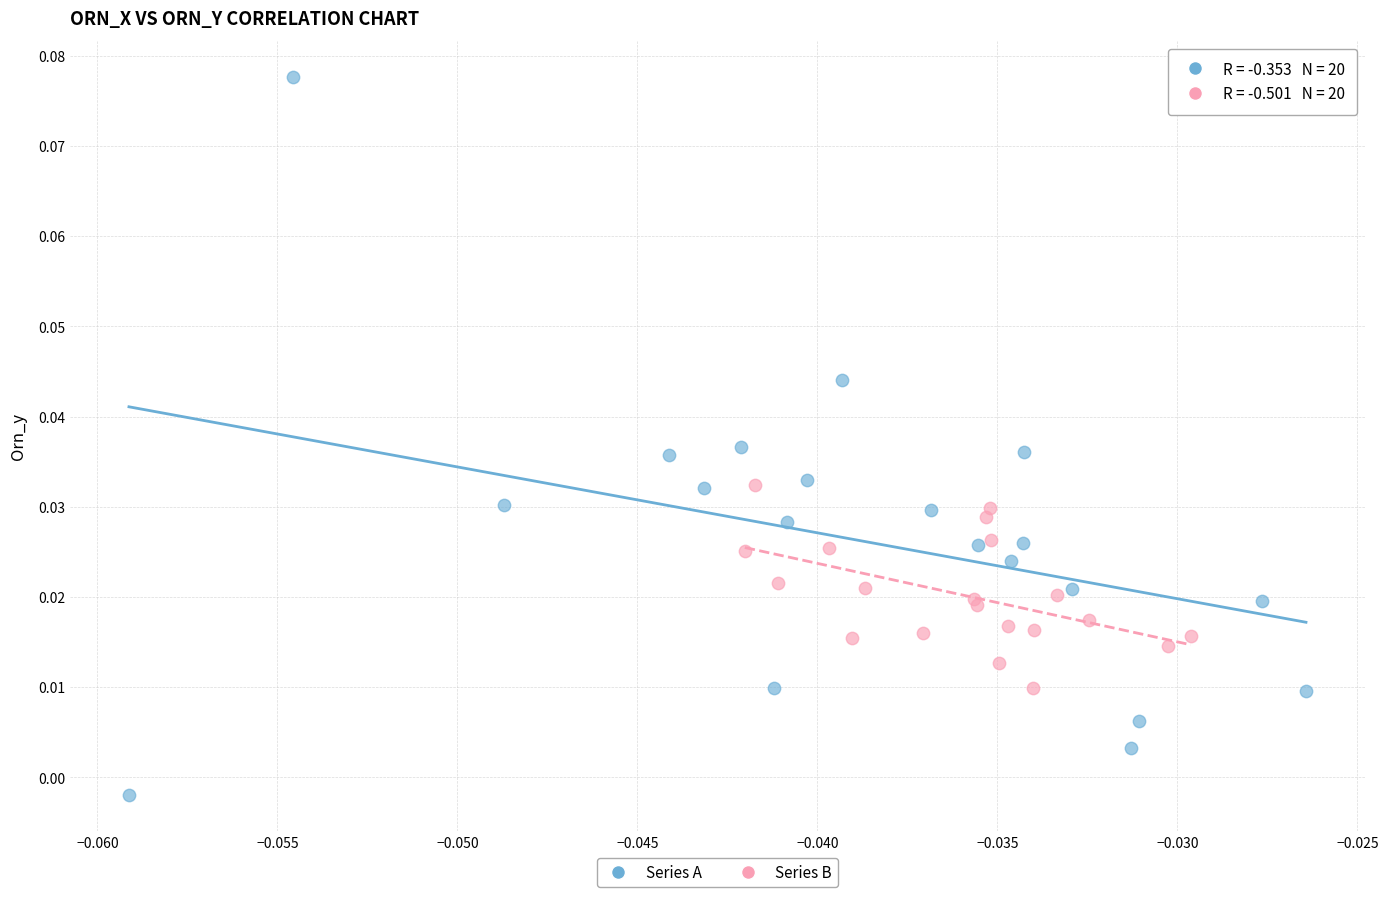

Which series contains the lowest Y value?

Series A